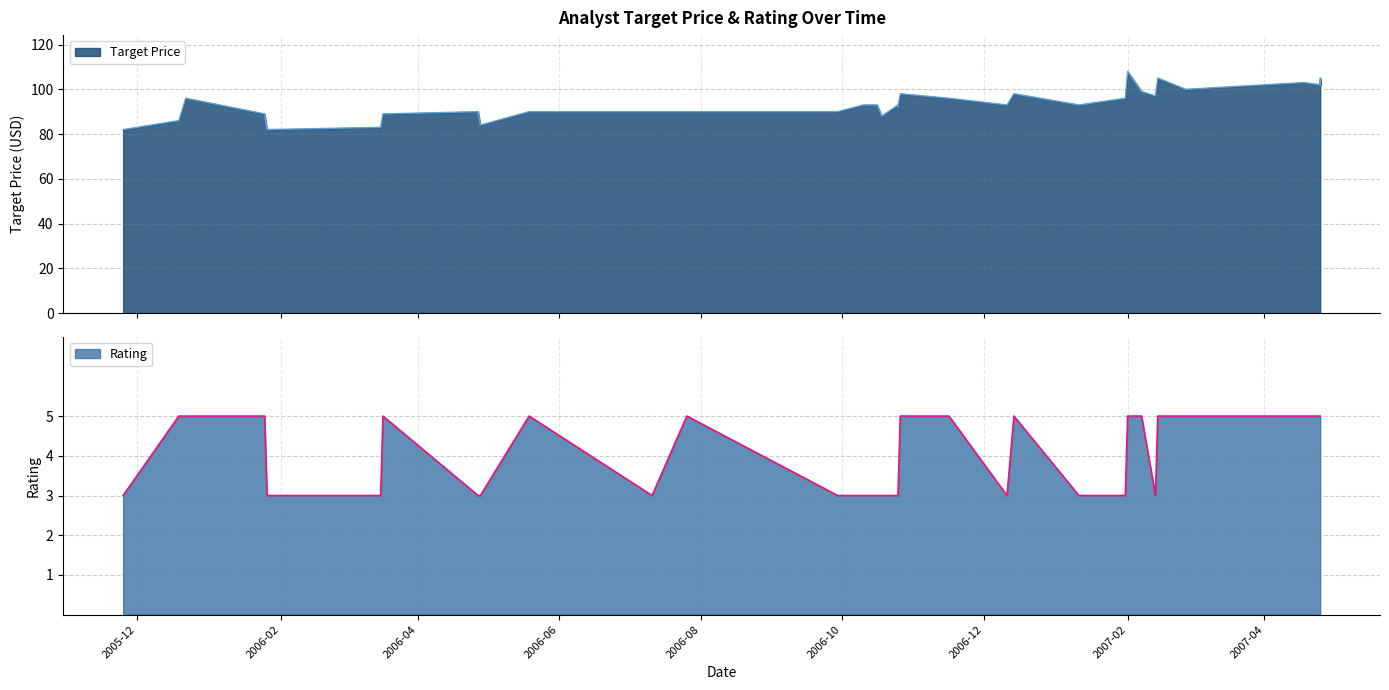

How many interior local valleys does the Target Price series have?

10